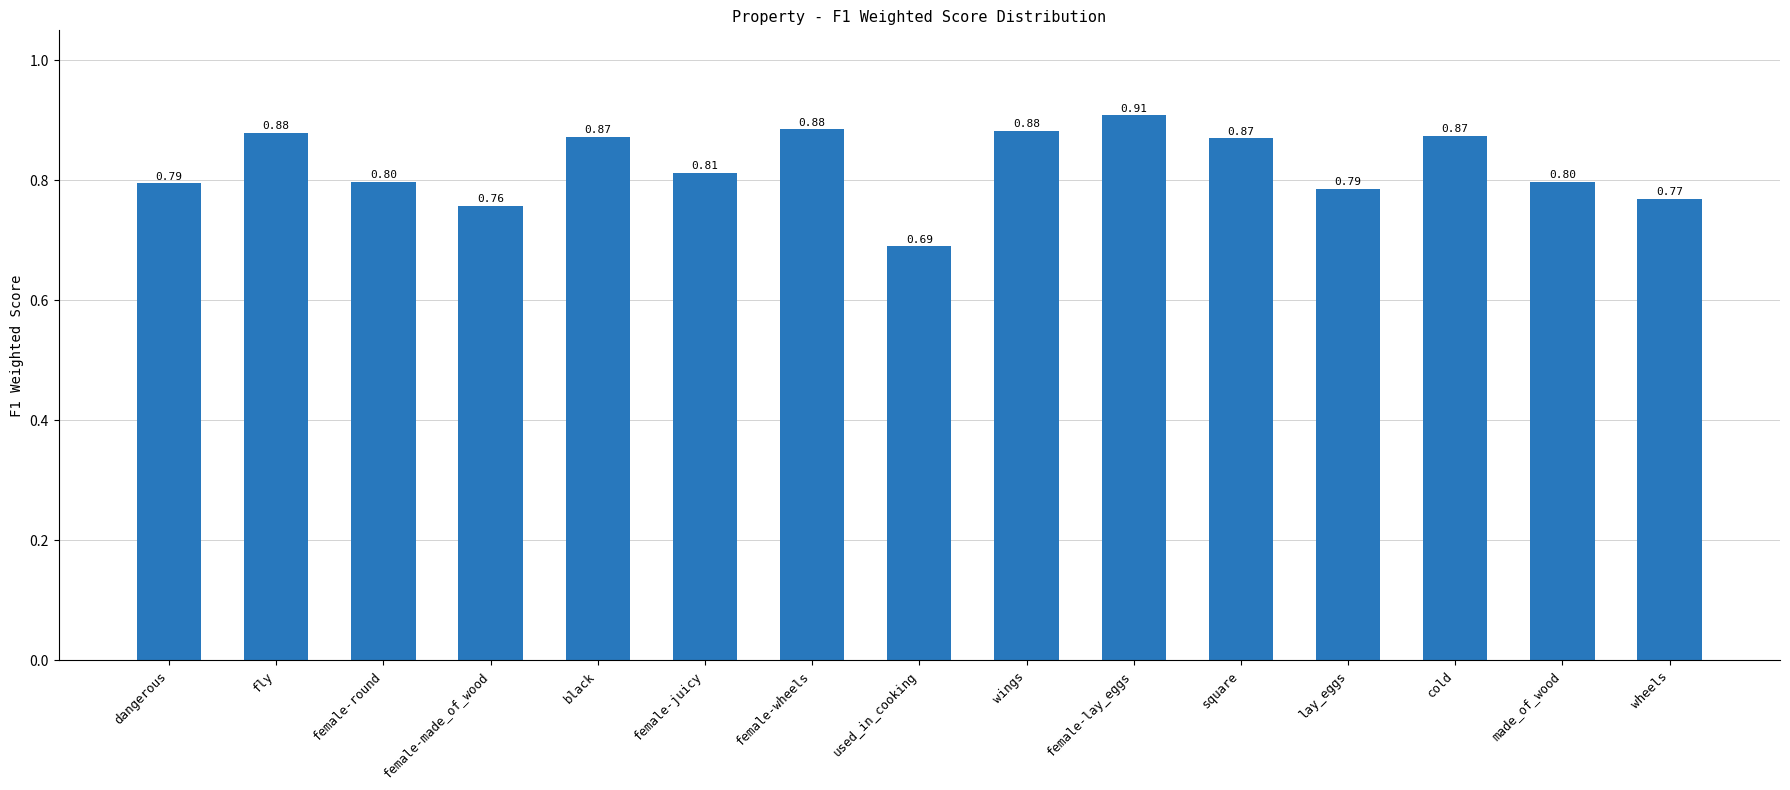

Which category has the lowest value across all series?

used_in_cooking